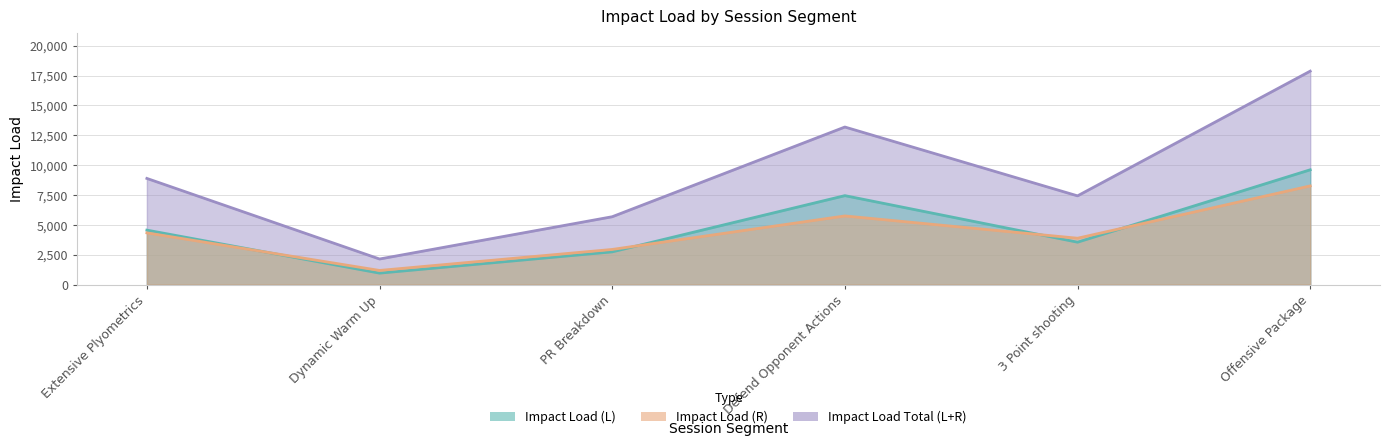

What is the average value of the Impact Load Total (L+R) series?

9197.7